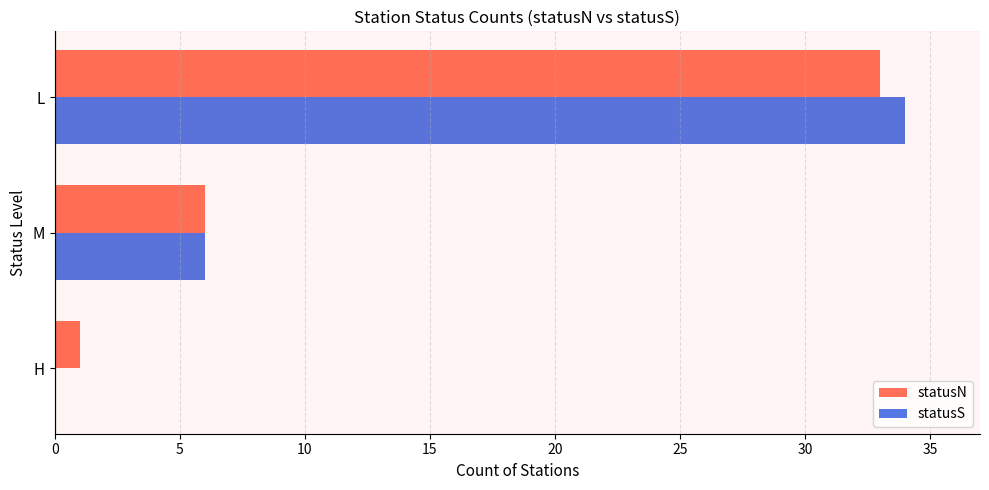

What is the average value of the statusS series?

13